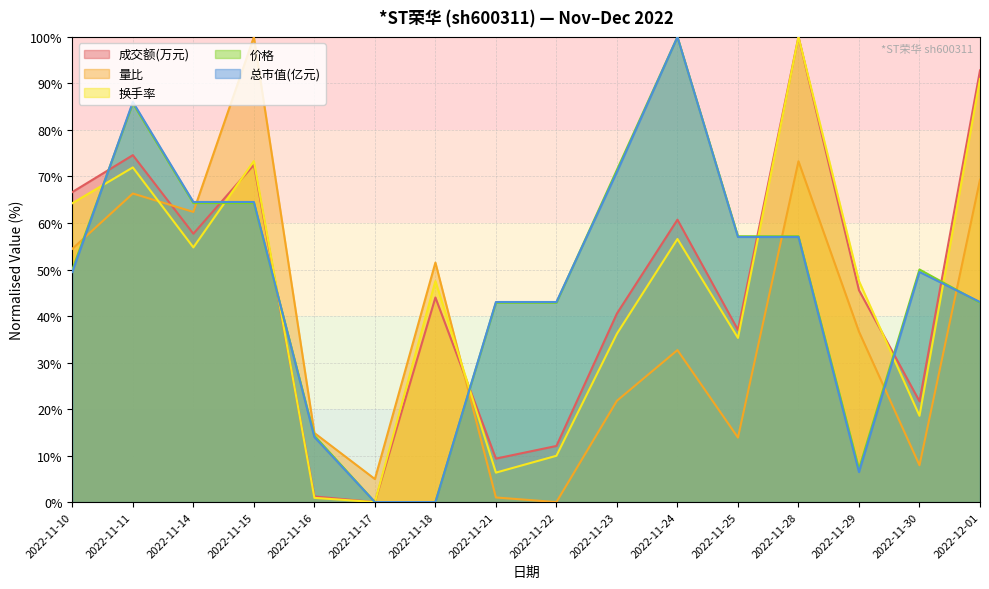

How many values in the 成交额(万元) series exceed 45?

8